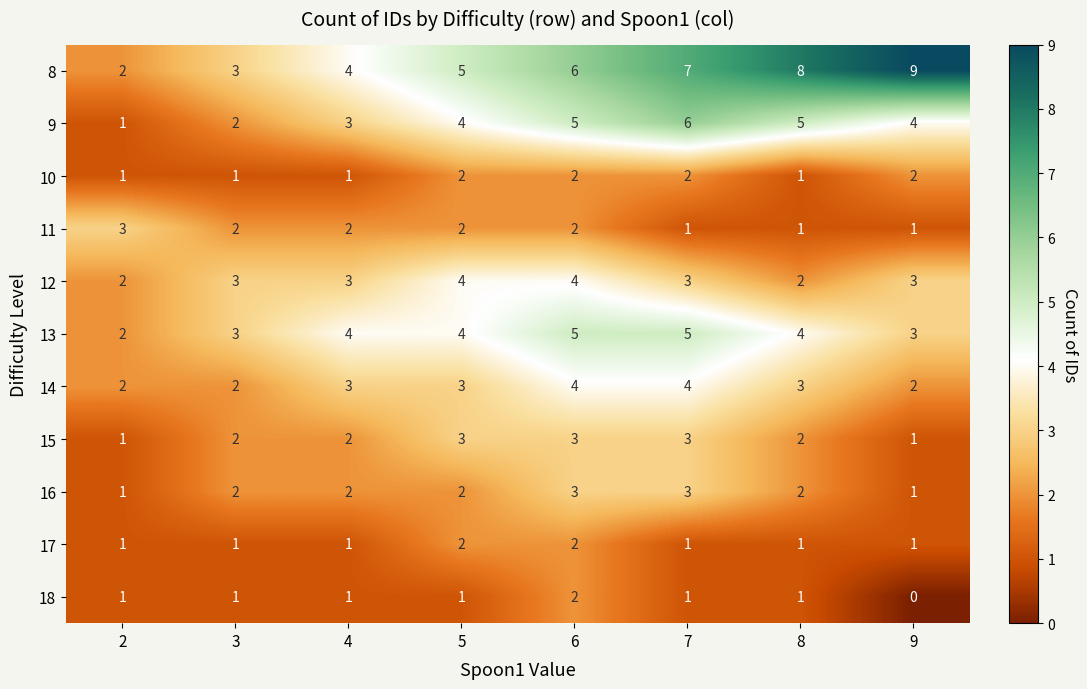

Count the 16 values in the range 2 to 3.

6